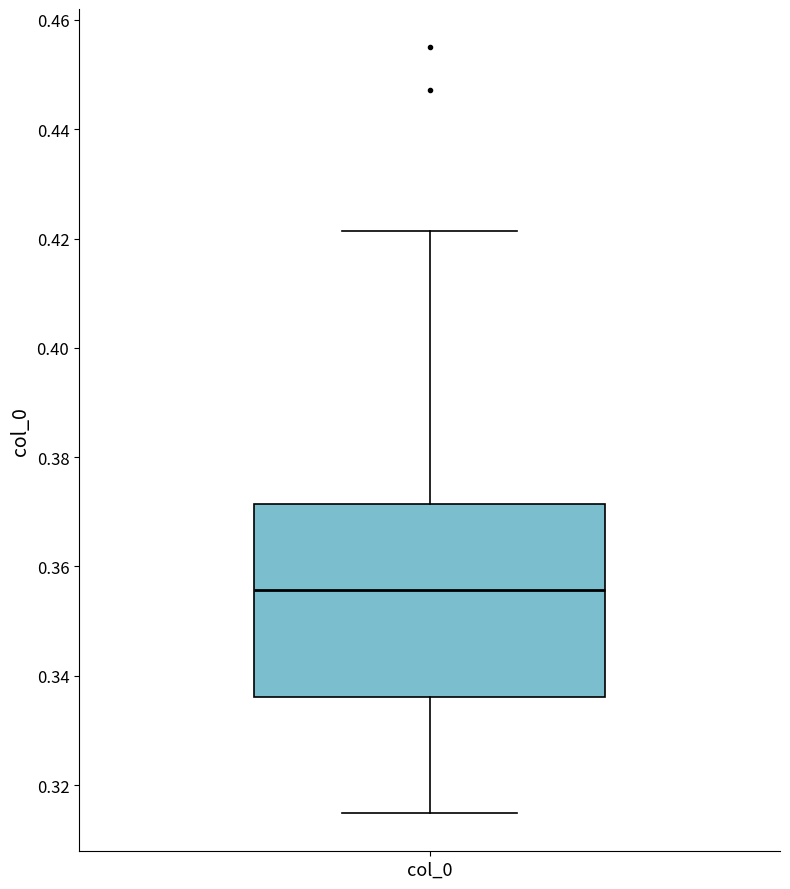

Where is the upper edge of the box for col_0 on the y-axis? The values are not printed on the chart, so give them approximately, as read against the axis.

0.372